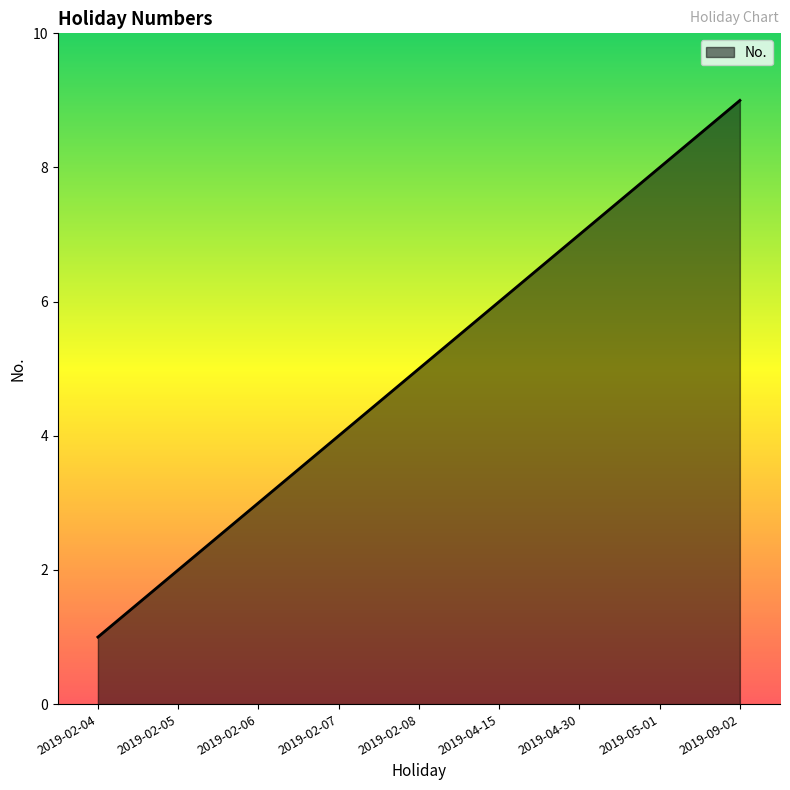

What position from the right is 2019-02-08?

5